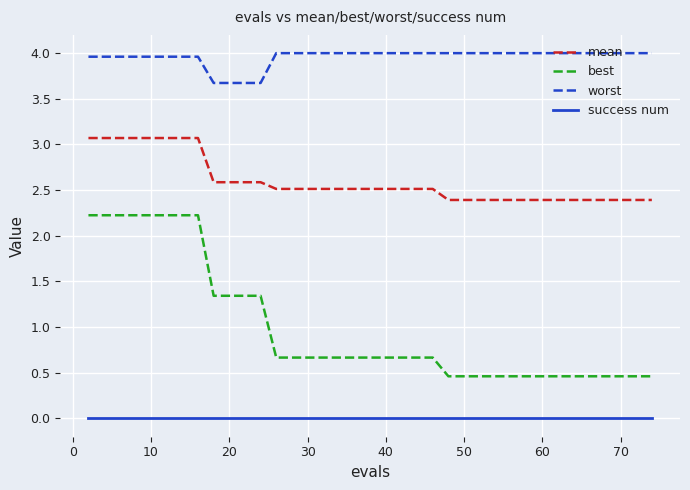

Reading left to right, transcribe all the data shown in this chart.

mean: 3.1	3.1	3.1	3.1	3.1	3.1	3.1	3.1	3.1	2.6	2.6	2.6	2.6	2.5	2.5	2.5	2.5	2.5	2.5	2.5	2.5	2.5	2.5	2.5	2.4	2.4	2.4	2.4	2.4	2.4	2.4	2.4	2.4	2.4	2.4	2.4	2.4	2.4	2.4	2.4
best: 2.2	2.2	2.2	2.2	2.2	2.2	2.2	2.2	2.2	1.3	1.3	1.3	1.3	0.7	0.7	0.7	0.7	0.7	0.7	0.7	0.7	0.7	0.7	0.7	0.5	0.5	0.5	0.5	0.5	0.5	0.5	0.5	0.5	0.5	0.5	0.5	0.5	0.5	0.5	0.5
worst: 4.0	4.0	4.0	4.0	4.0	4.0	4.0	4.0	4.0	3.7	3.7	3.7	3.7	4.0	4.0	4.0	4.0	4.0	4.0	4.0	4.0	4.0	4.0	4.0	4.0	4.0	4.0	4.0	4.0	4.0	4.0	4.0	4.0	4.0	4.0	4.0	4.0	4.0	4.0	4.0
success num: 0.0	0.0	0.0	0.0	0.0	0.0	0.0	0.0	0.0	0.0	0.0	0.0	0.0	0.0	0.0	0.0	0.0	0.0	0.0	0.0	0.0	0.0	0.0	0.0	0.0	0.0	0.0	0.0	0.0	0.0	0.0	0.0	0.0	0.0	0.0	0.0	0.0	0.0	0.0	0.0